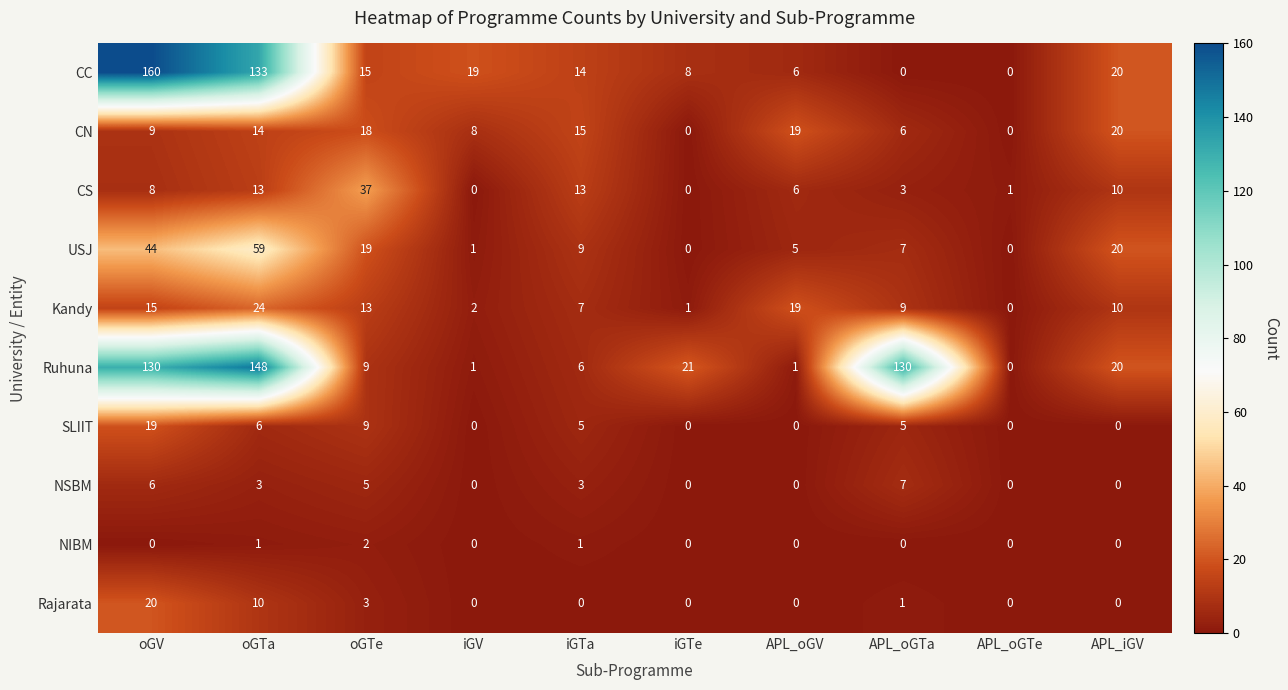

Which series has the largest total across all categories?

Ruhuna